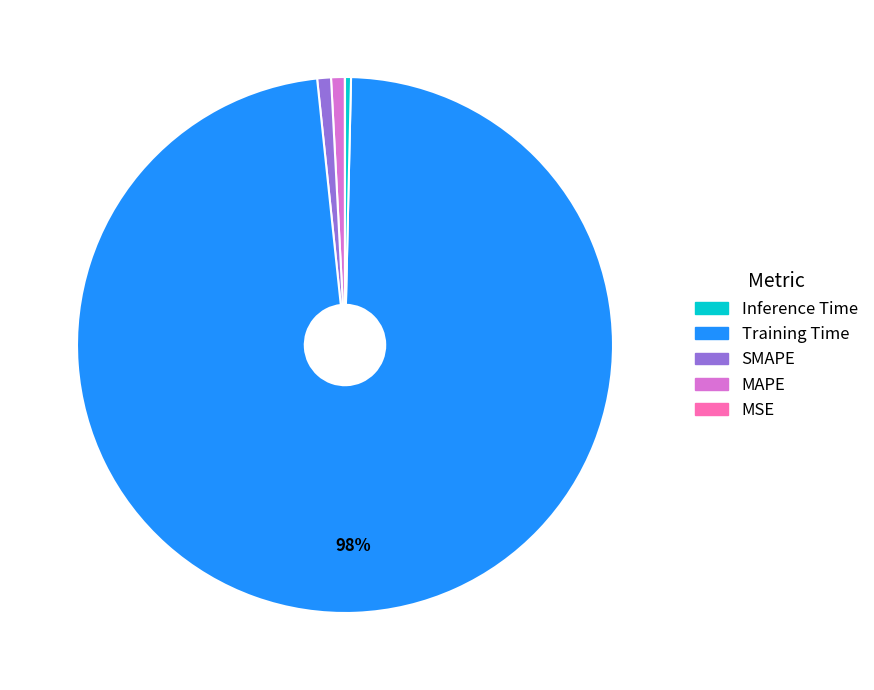

To the nearest percent, what is the difference between the largest and smallest slice percentages?

98%